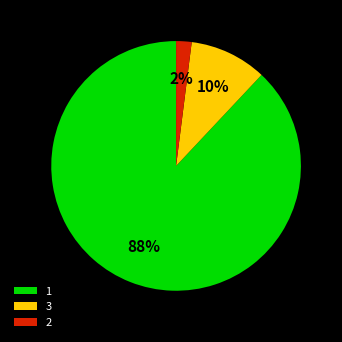

What percentage is the 1 slice, to the nearest percent?

88%